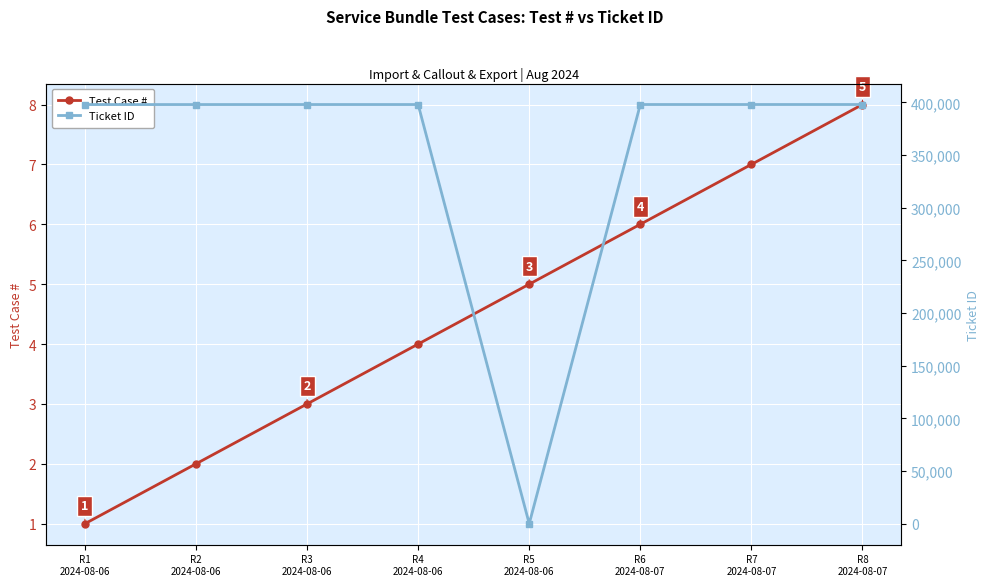

List the series in order of their peak value, highest first.

Ticket ID, Test Case #